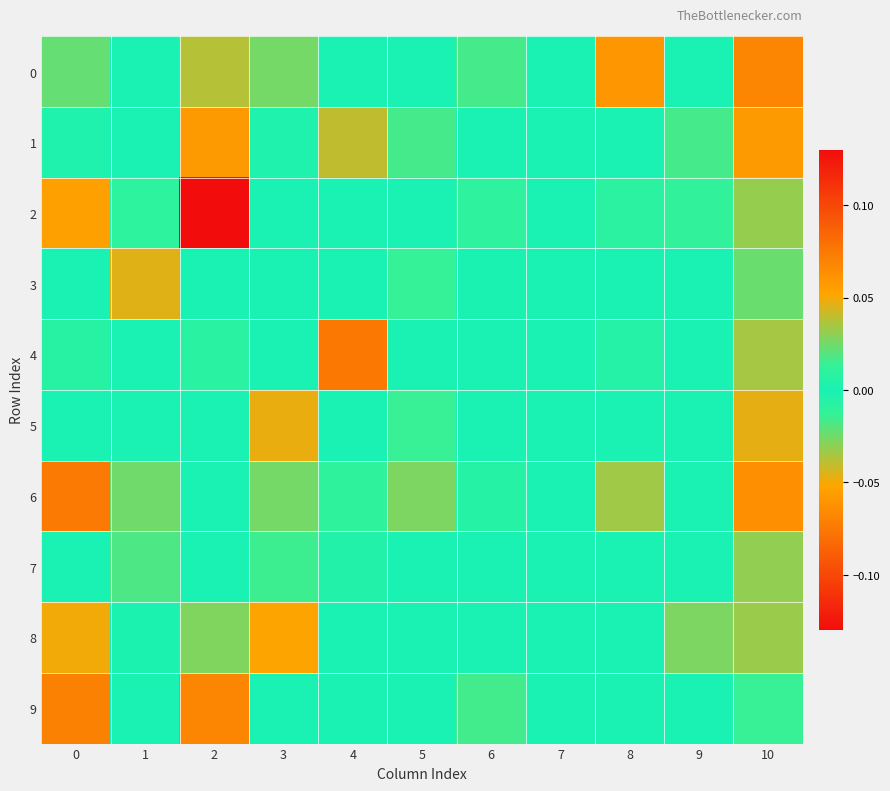

How many data points does each series have?

11